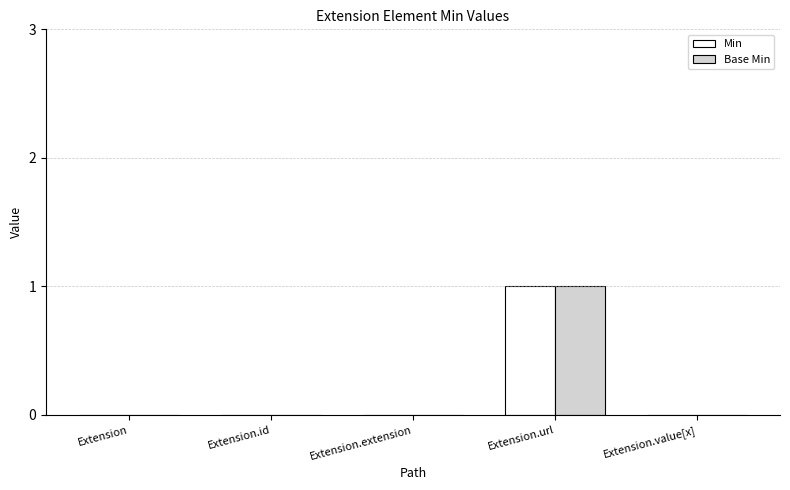

The value of Base Min at Extension is -1. True or false?

False